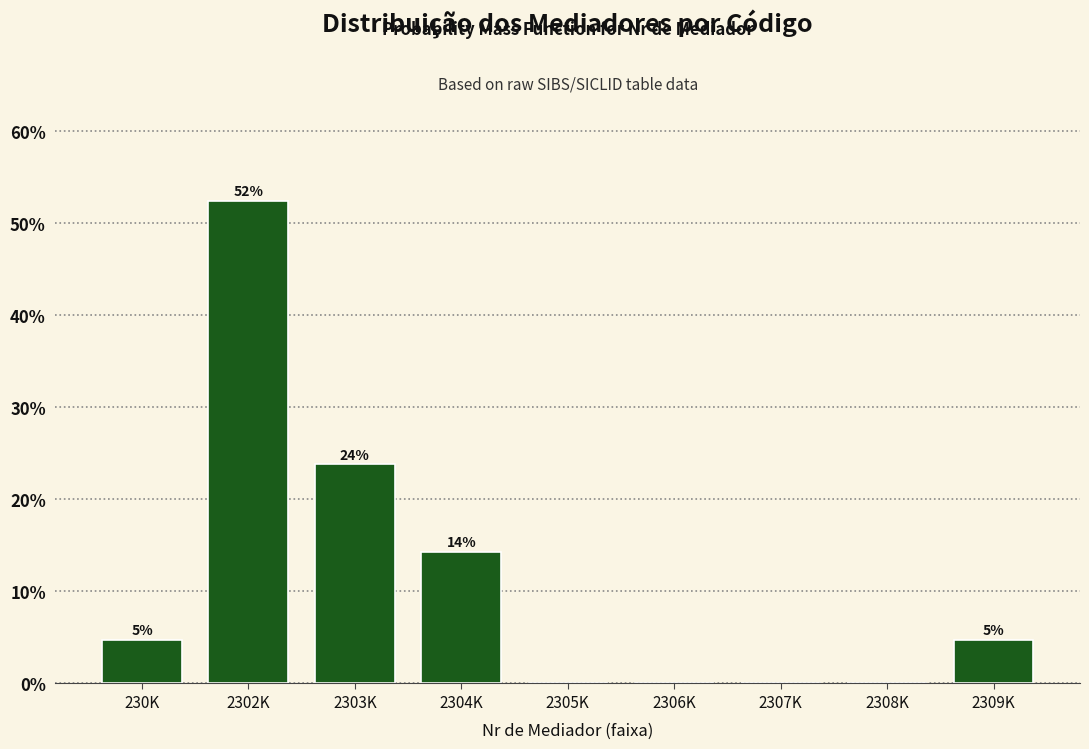

Are the bars horizontal?

No